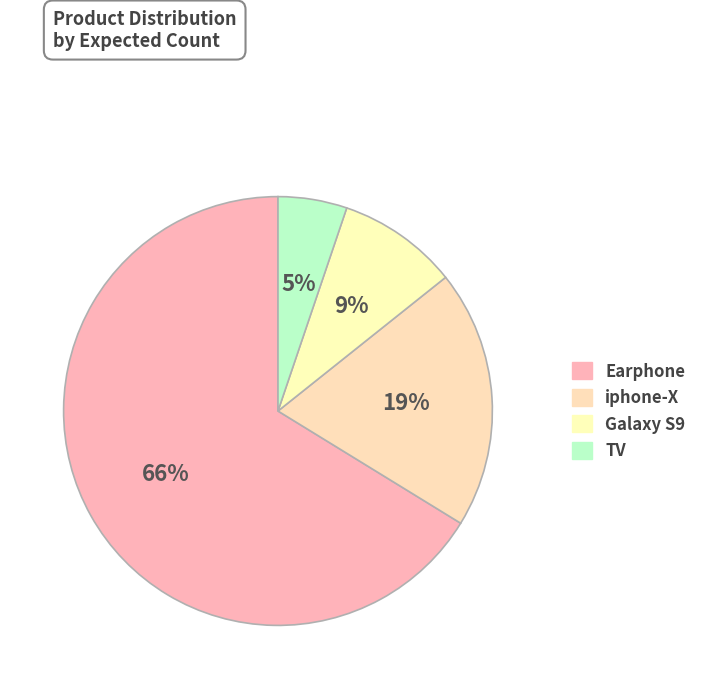

Rank the categories by value from lowest to highest.

TV, Galaxy S9, iphone-X, Earphone